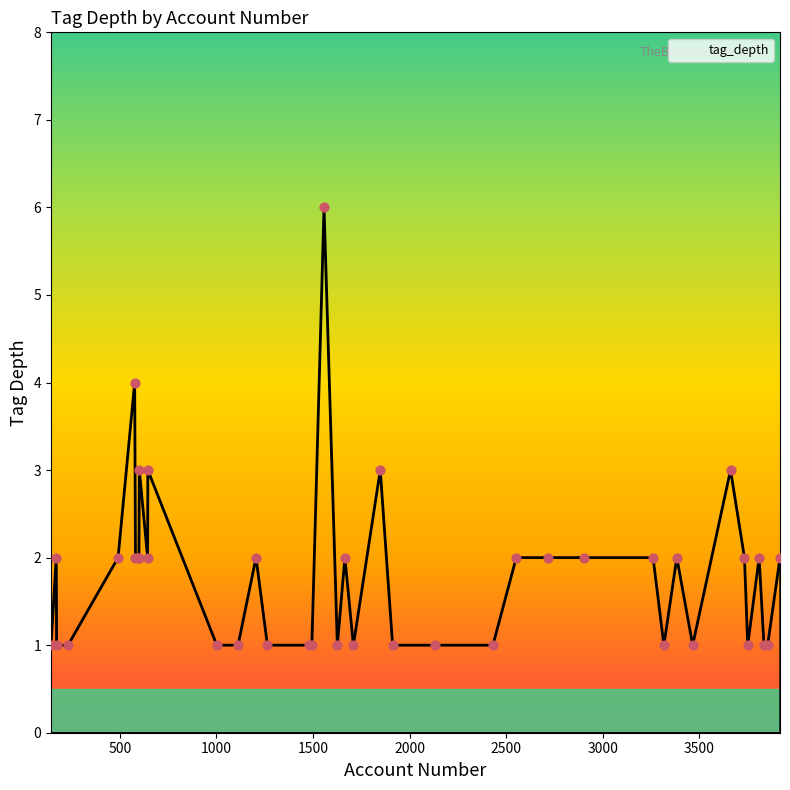

What is the difference between the maximum and minimum values?

5